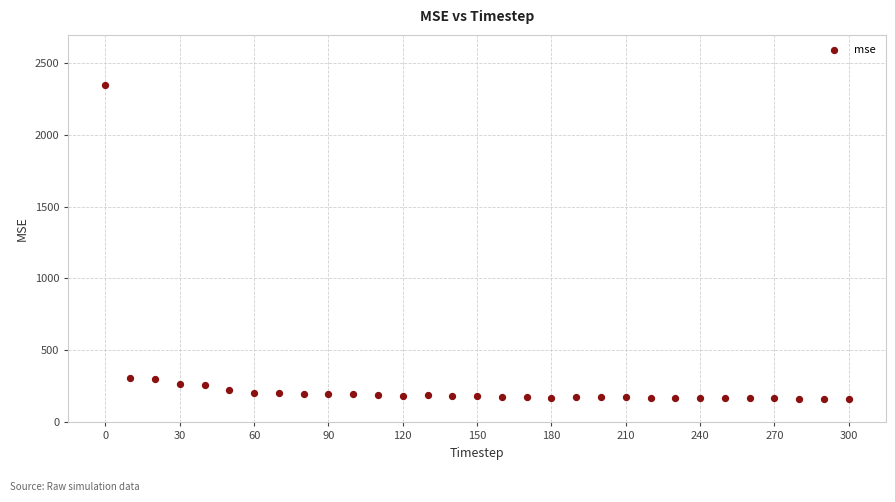

What is the range of X values (max minus min)?

300.0